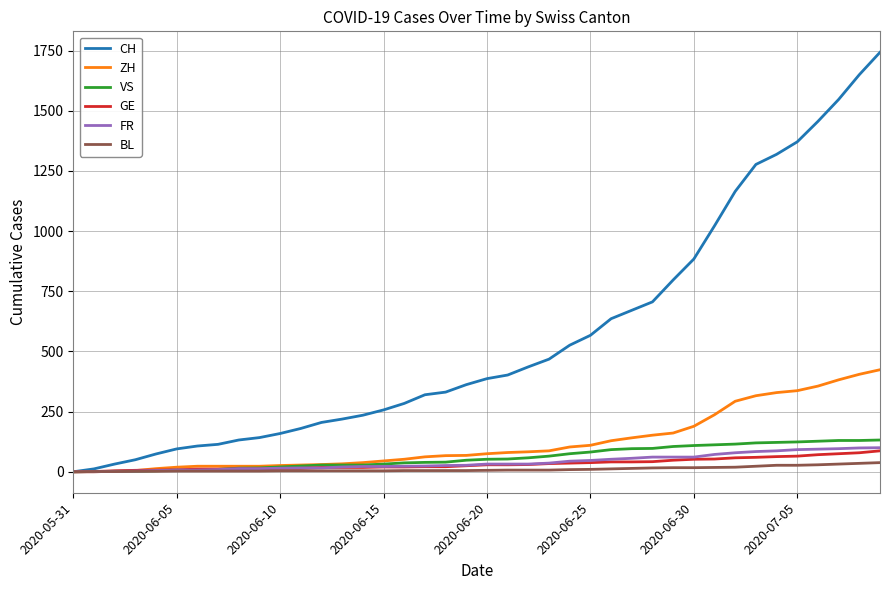

How many series are shown in this chart?

6